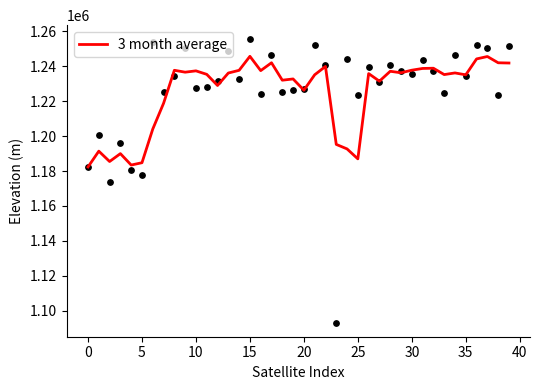

What is the change in value from 19 to 32?

+6146.7